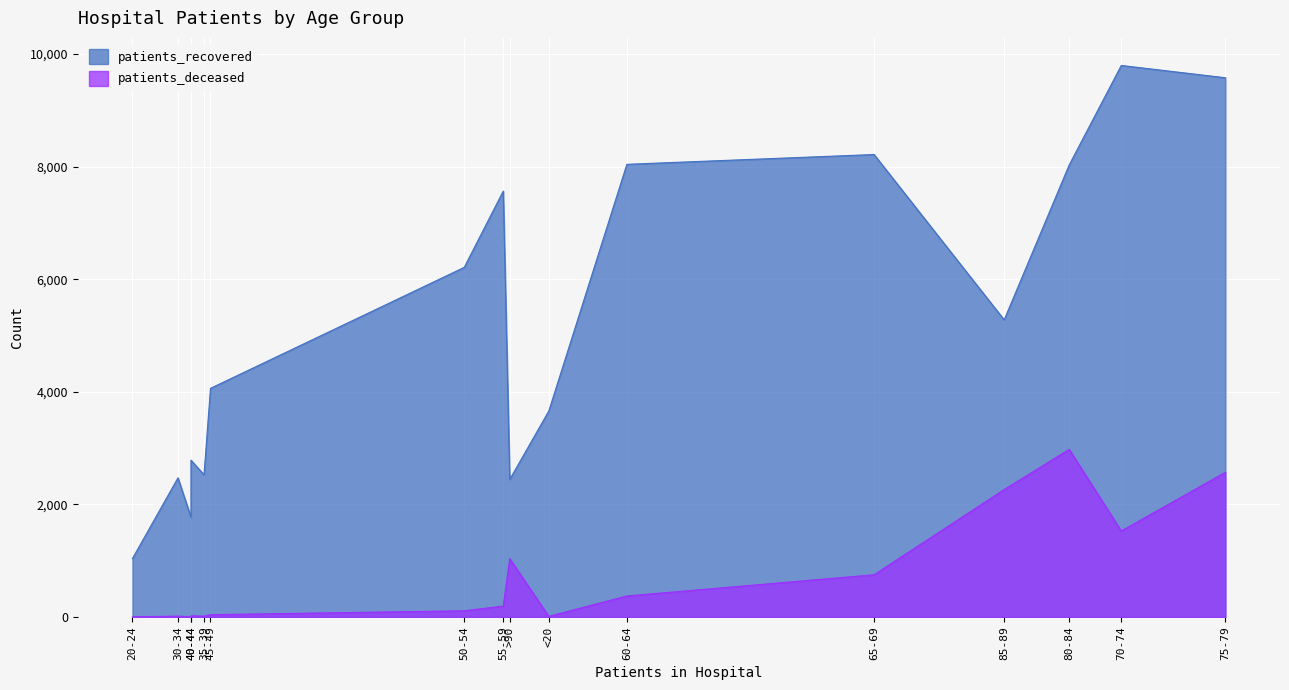

Rank the series at 25-29 from highest to lowest value.

patients_recovered, patients_deceased